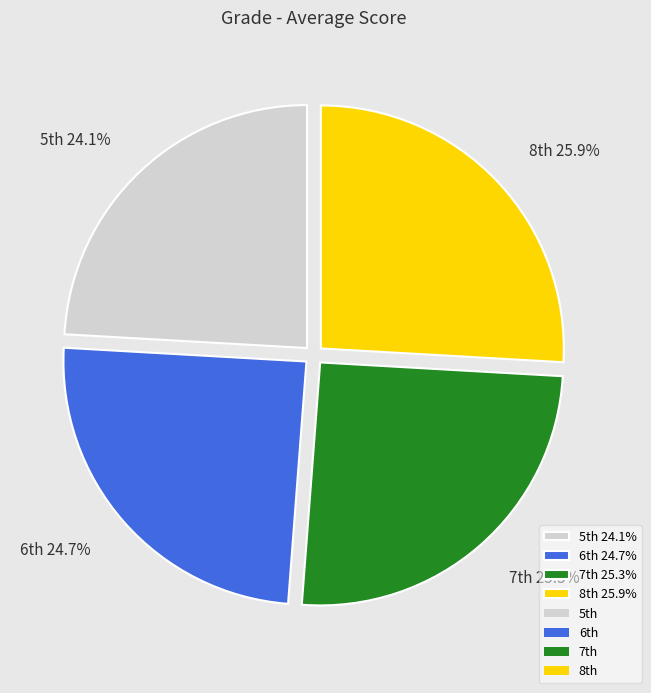

To the nearest percent, what is the difference between the largest and smallest slice percentages?

2%